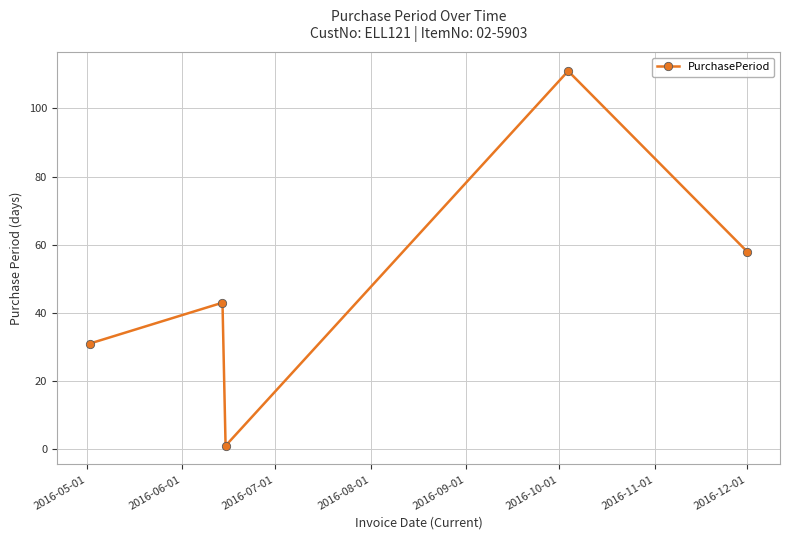

What is the sum of all values?

244